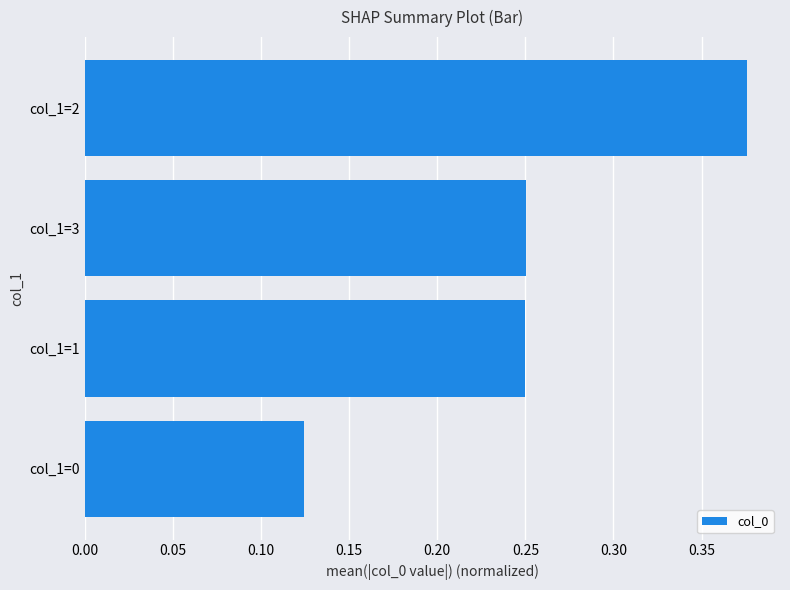

Which has a higher value, col_1=1 or col_1=0?

col_1=1